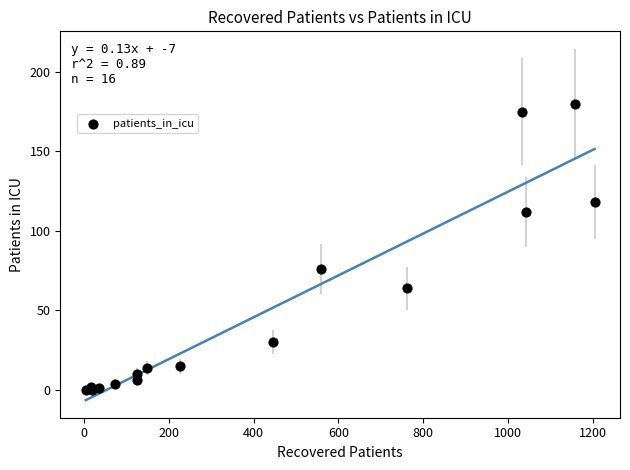

What Y value in the scatter plot is closest to 90?

76